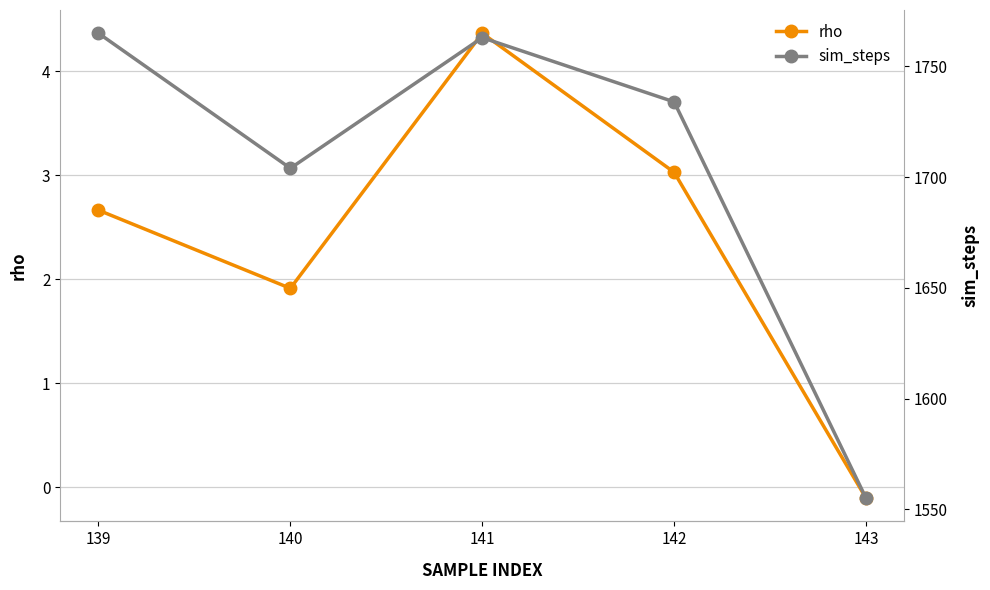

At which category is the sum across all series the highest?

139